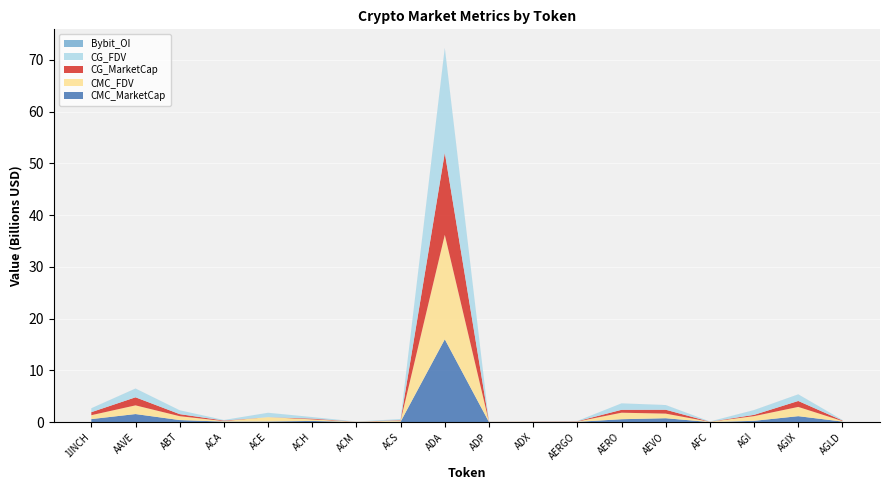

Reading left to right, transcribe all the data shown in this chart.

CMC_MarketCap: 584207317	1557563354	396741301	99358714	125323347	230448705	13918615	85842027	16007570533	9954197	30267284	54094111	559933949	753004984	12046610	249615057	1148482437	103595237
CMC_FDV: 751414787	1678881833	748763655	103229833	838549596	298434486	45017831	213041704	20178126552	33060648	31518346	60779900	1256678898	885888216	49491624	904836493	1787809036	103595237
CG_MarketCap: 584918511	1558250214	396824606	99266645	0	147346793	13904751	85896429	15861399703	9956967	30186255	54102096	559933949	752956460	12104762	249615057	1148165095	103625212
CG_FDV: 752329533	1679624103	748725672	110869240	837140112	298050163	44883042	213164103	20176789998	33069849	31433969	60788871	1253995661	885831129	49636498	899357260	1260723568	103625212
Bybit_OI: 6738549	12077176	0	0	2754460	1758319	0	0	65927350	0	0	991883	0	15408597	0	16870387	16442298	1129827